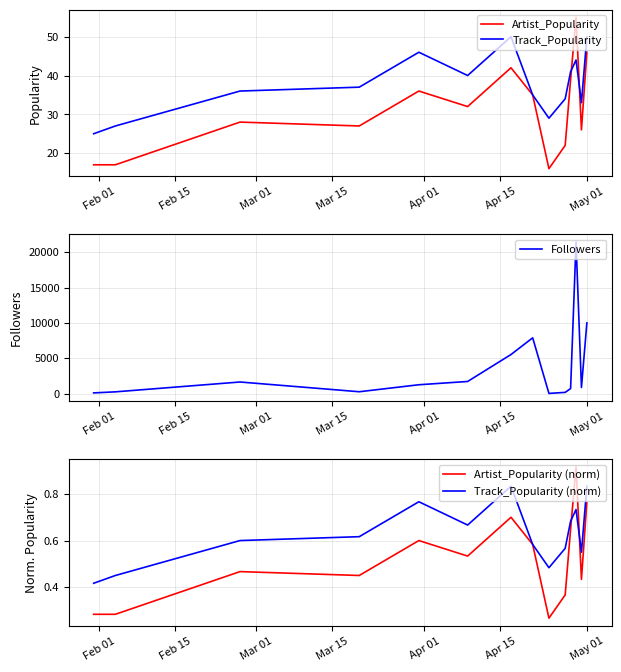

What is the highest value of the Artist_Popularity series?

55